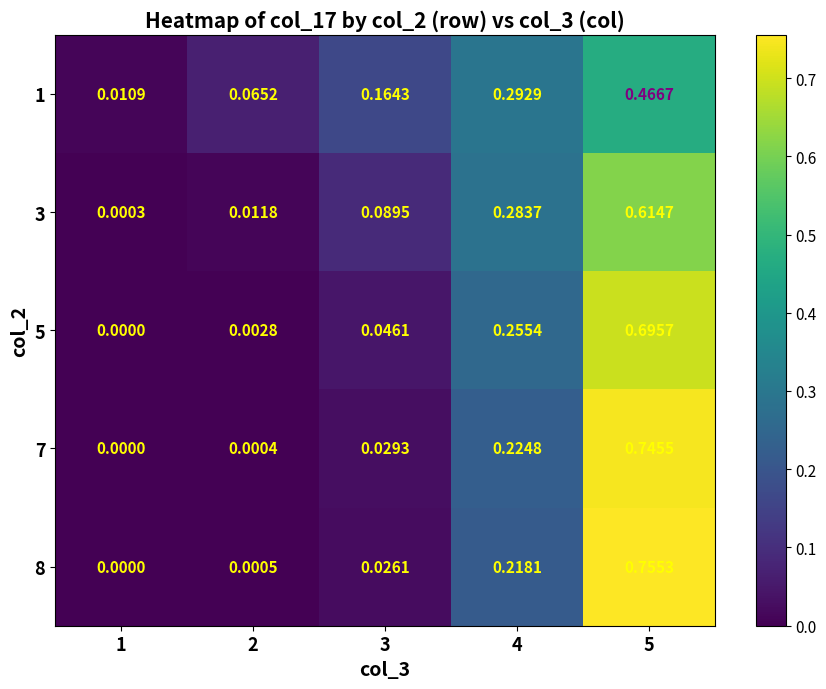

Is the value of 5 at 2 greater than the value of 1 at 5?

No